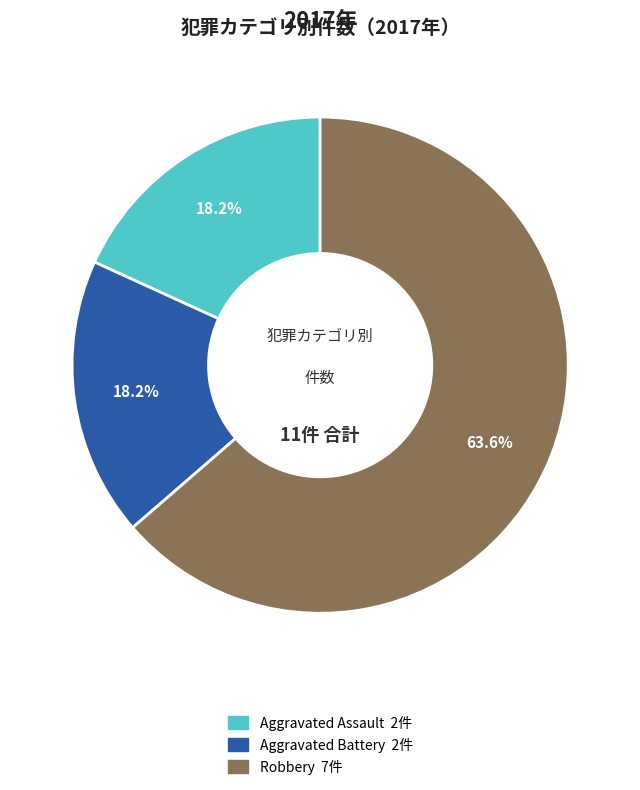

What is the ratio of the value at Aggravated Assault to the value at Robbery?

0.3